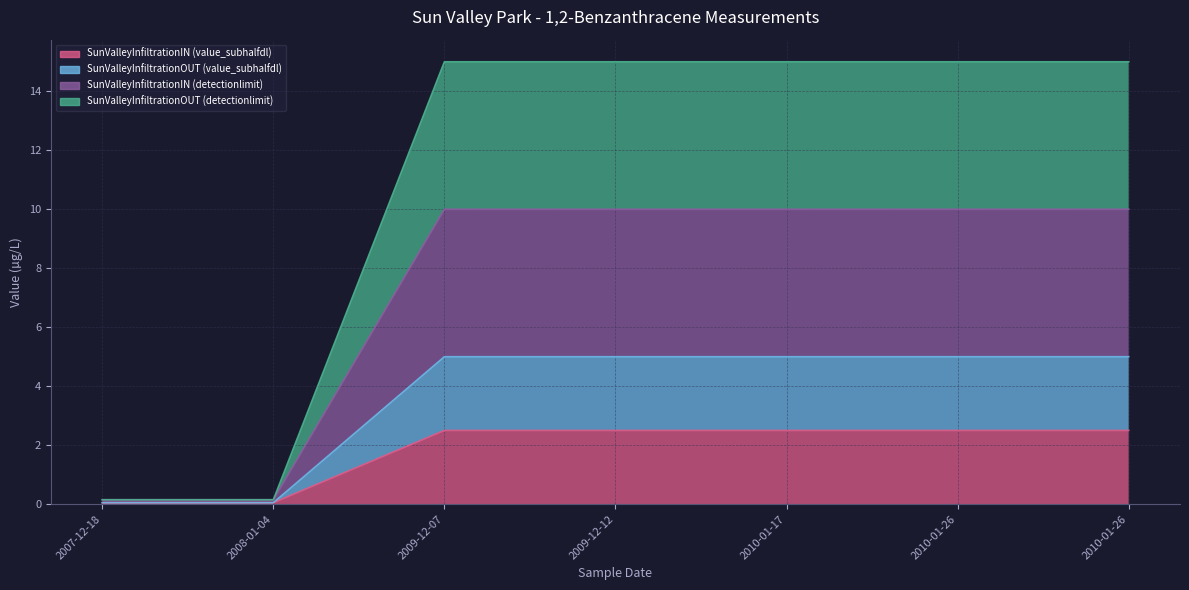

How many data points does each series have?

7